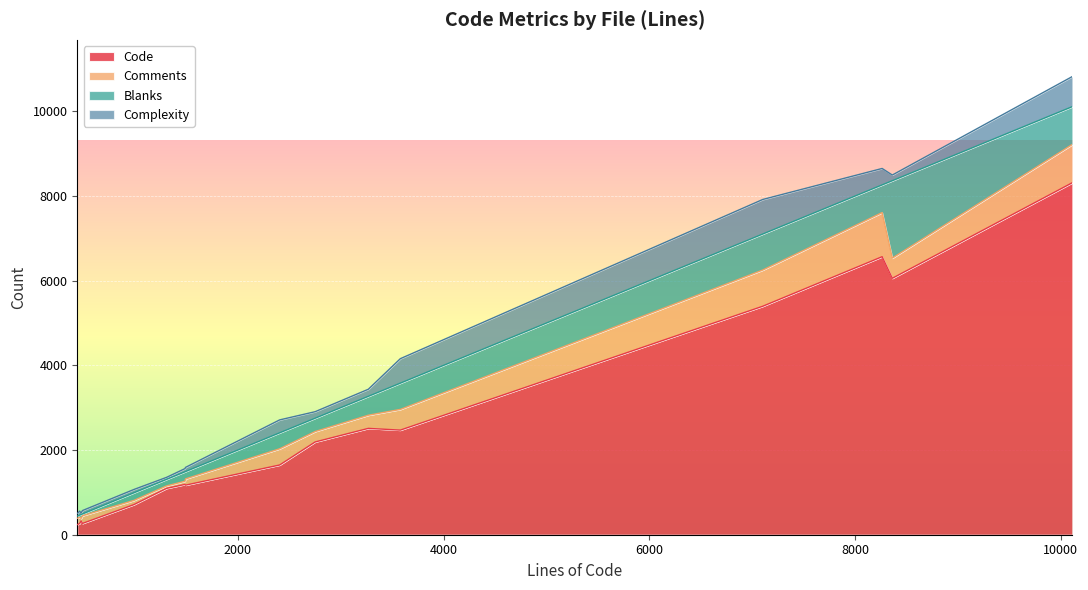

What are all the series names shown in the legend?

Code, Comments, Blanks, Complexity